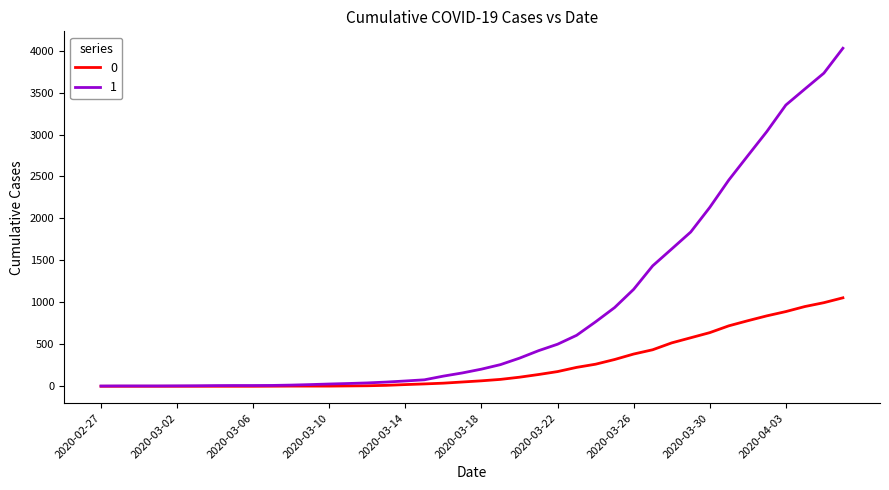

What are all the series names shown in the legend?

0, 1